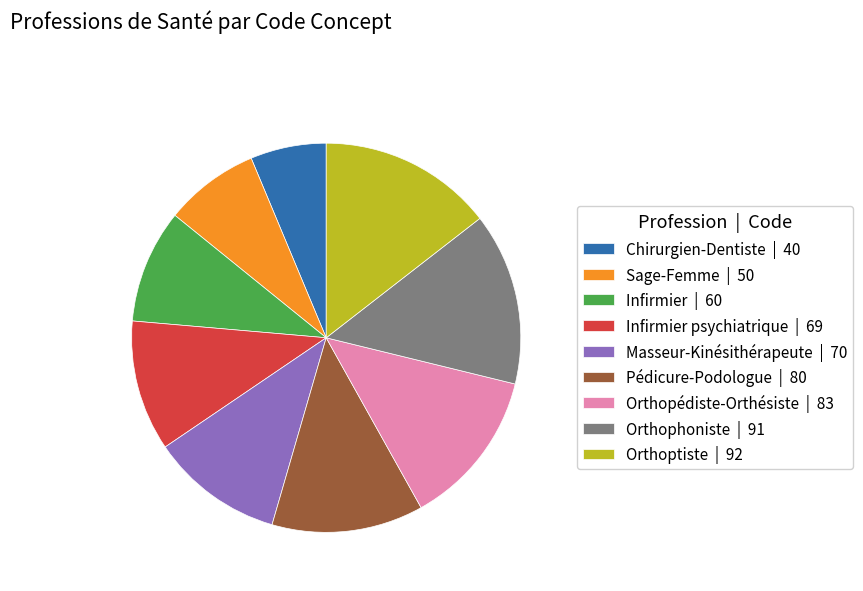

Combined, do Infirmier psychiatrique | 69 and Pédicure-Podologue | 80 account for over 50%?

No